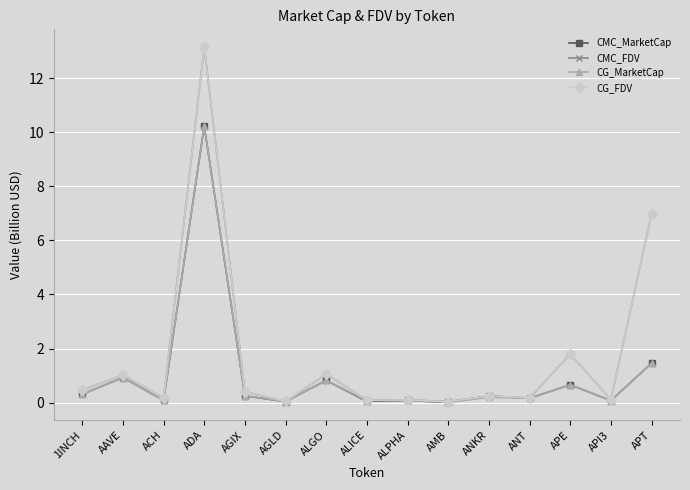

Read the CG_FDV value at ADA.

13.1